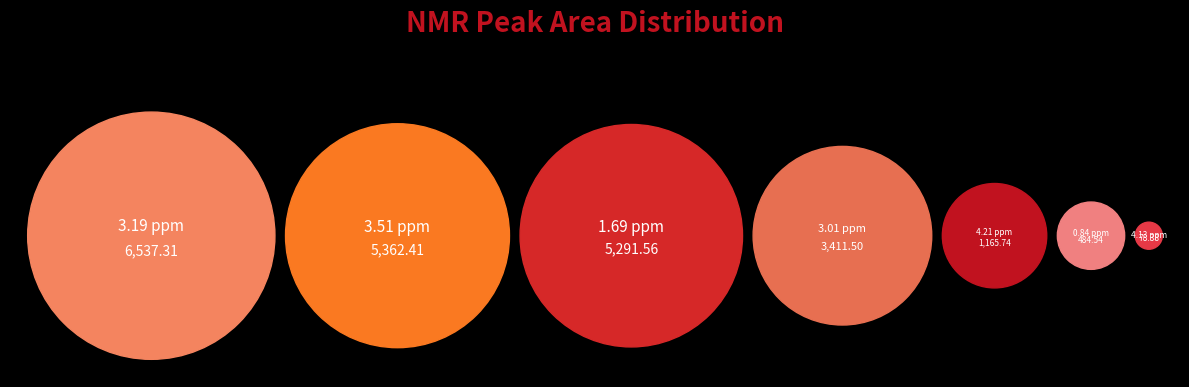

What is the change in value from 4.21 ppm to 3.01 ppm?

+2245.8